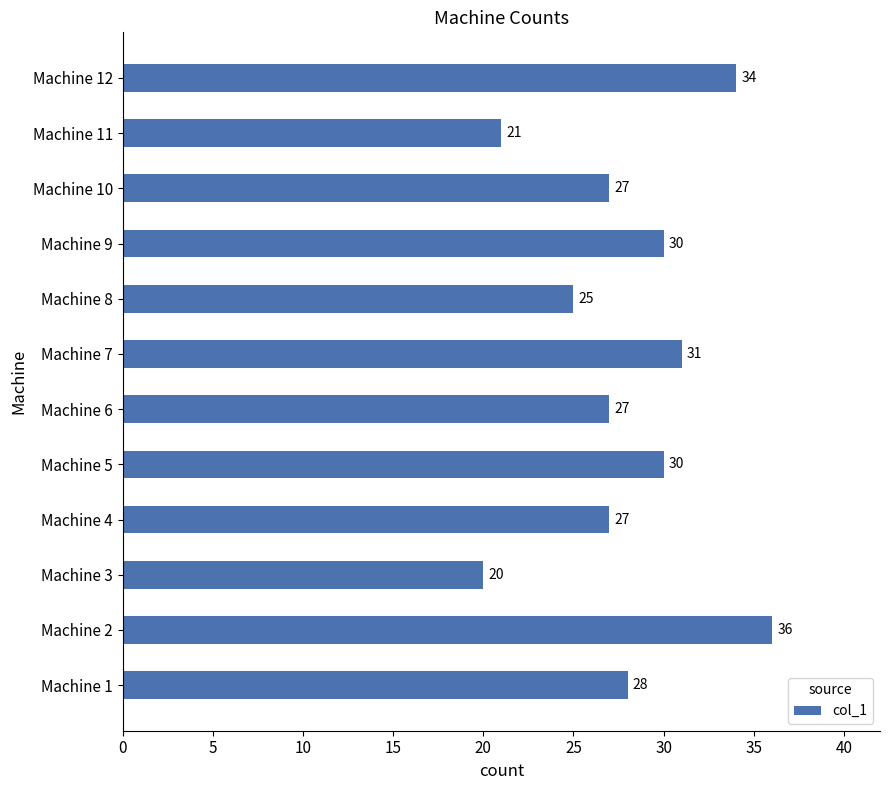

What is the sum of all values?

336